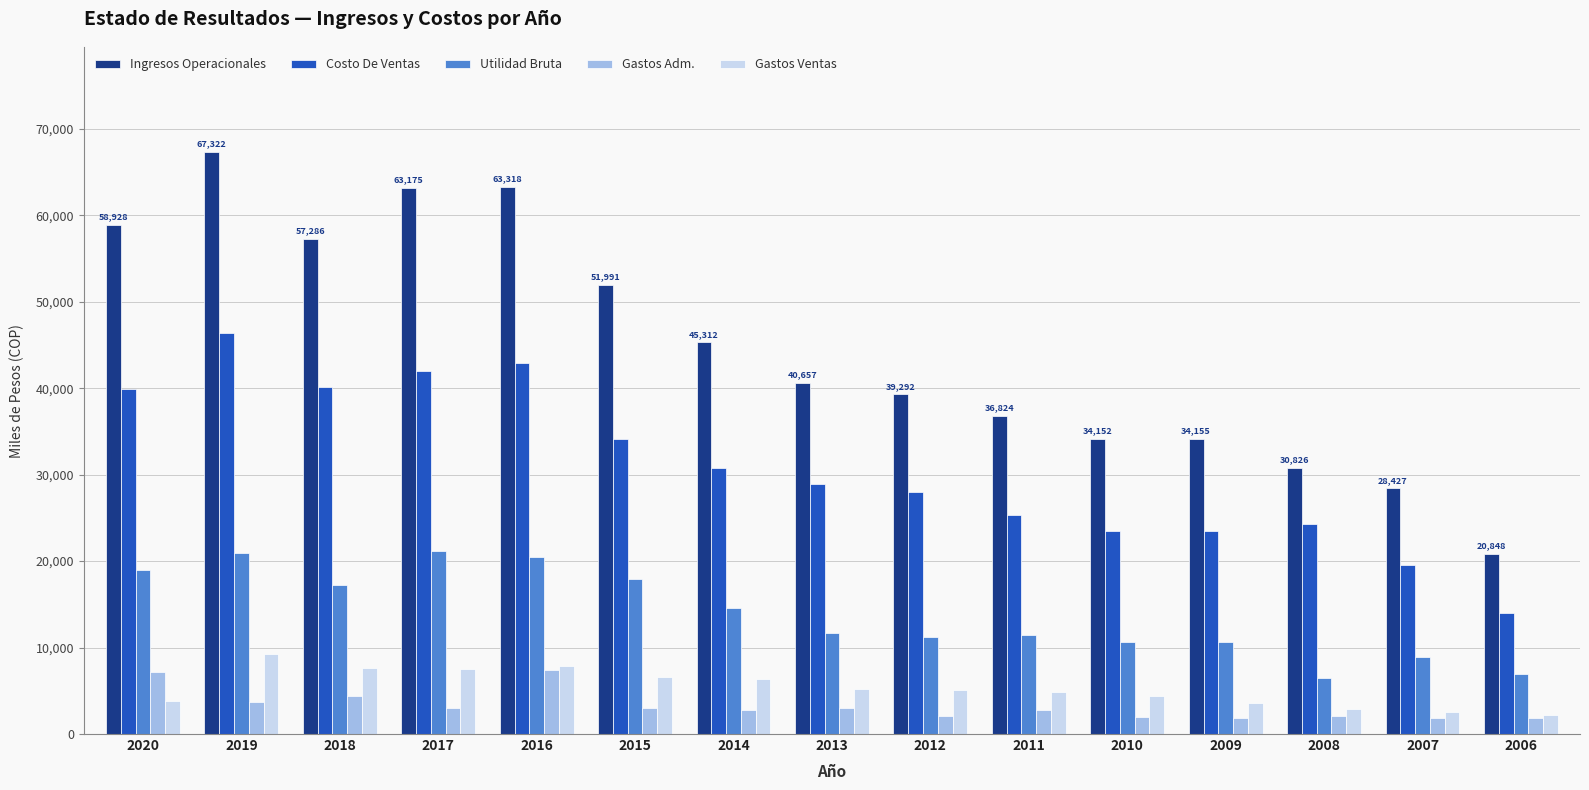

What is the sum of all Ingresos Operacionales values?

672513.7